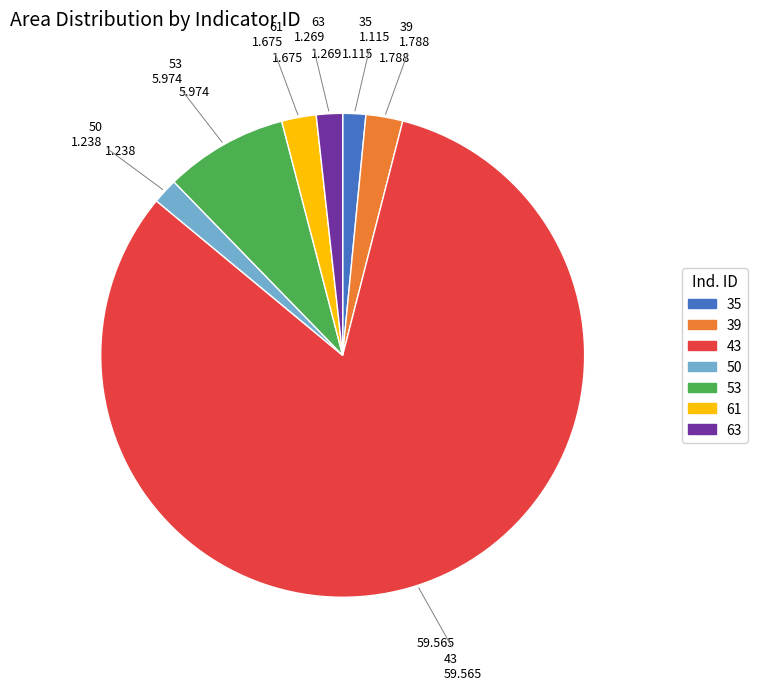

Is there any slice that represents more than half of the pie?

Yes